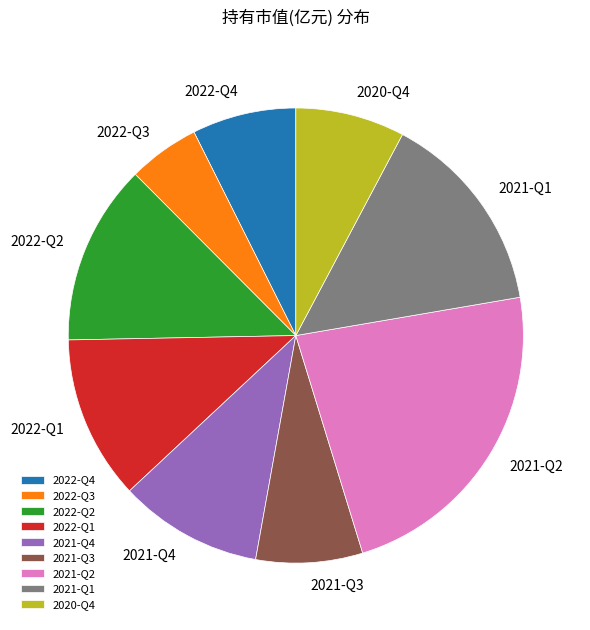

What is the ratio of the value at 2021-Q4 to the value at 2022-Q3?

2.0